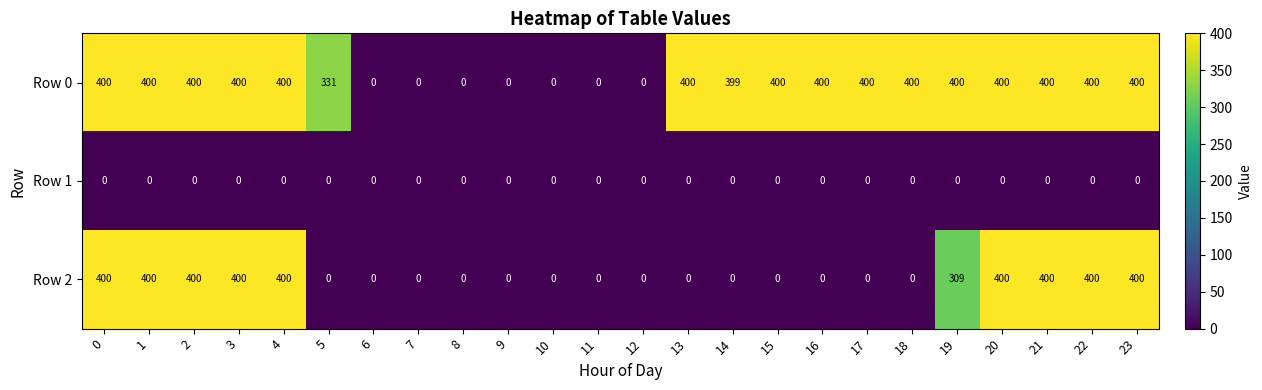

The value of Row 1 at 4 is 0. True or false?

True